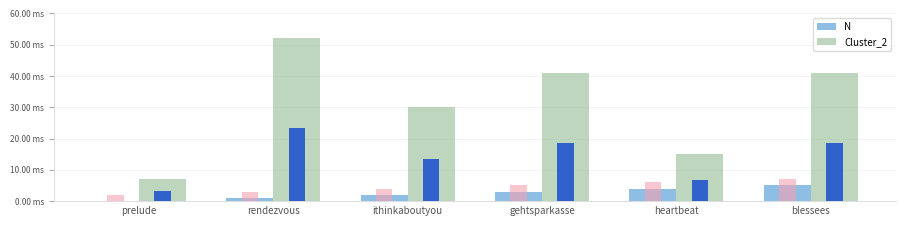

Reading left to right, what are all the values shown in this chart?

N: prelude=0	rendezvous=1	ithinkaboutyou=2	gehtsparkasse=3	heartbeat=4	blessees=5
Cluster_2: prelude=7	rendezvous=52	ithinkaboutyou=30	gehtsparkasse=41	heartbeat=15	blessees=41